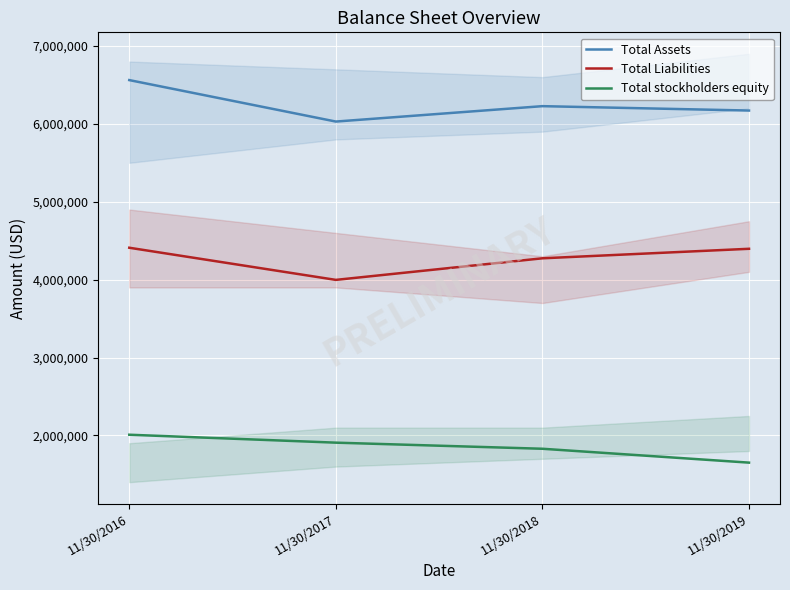

The value of Total Assets at 11/30/2019 is 6170931. True or false?

True